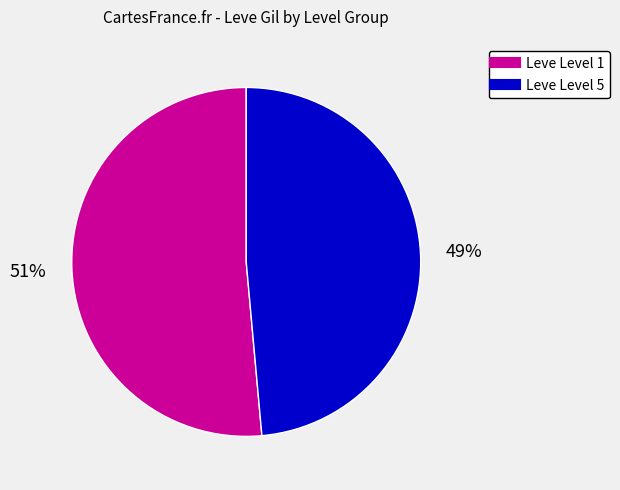

How many slices are in this pie chart?

2